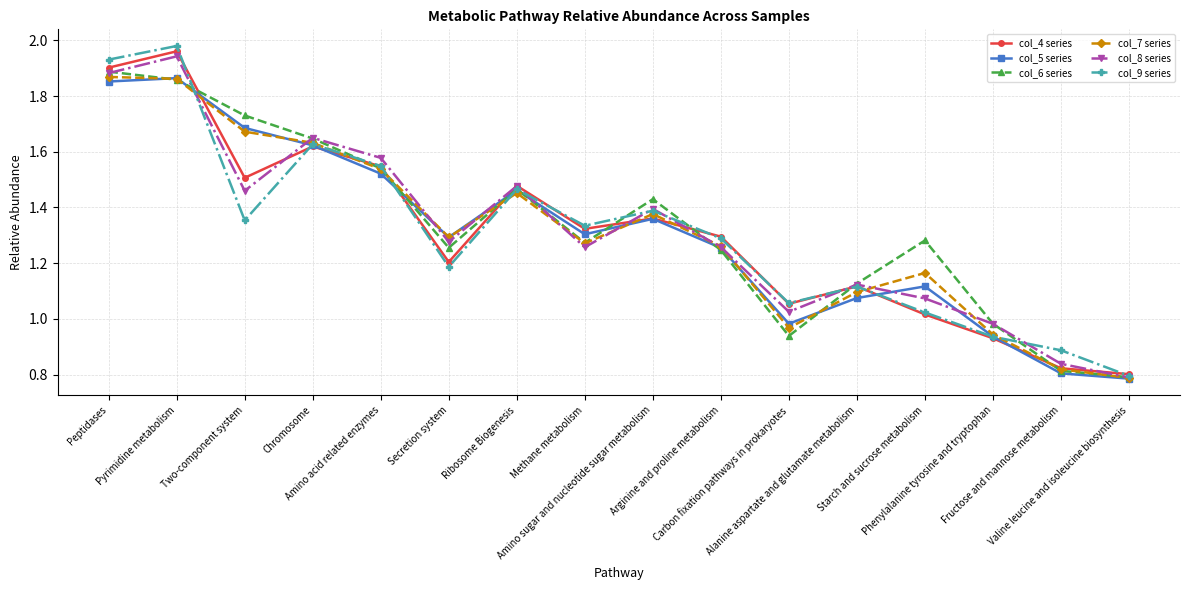

How many interior local valleys does the col_7 series series have?

3